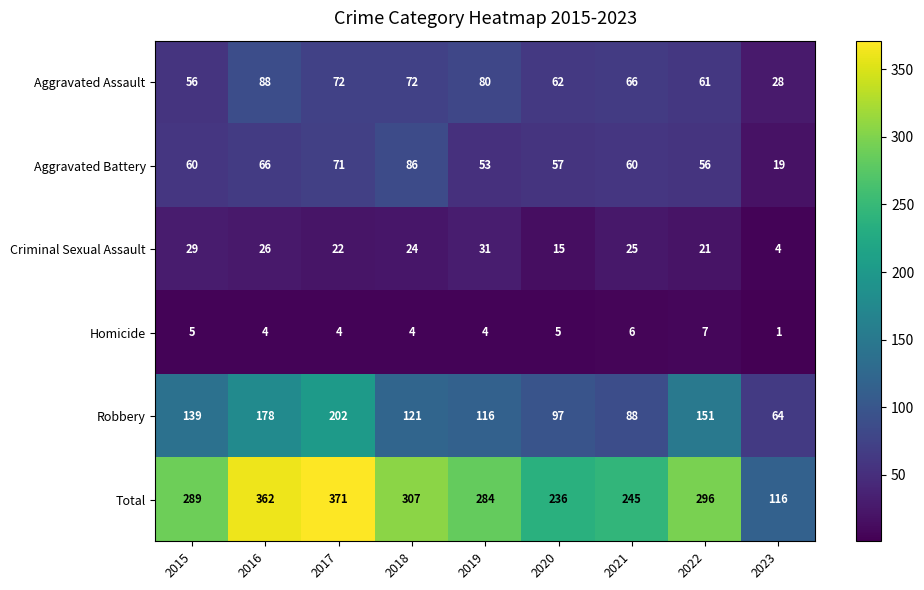

Is it true that Homicide equals 7 at 2022?

True